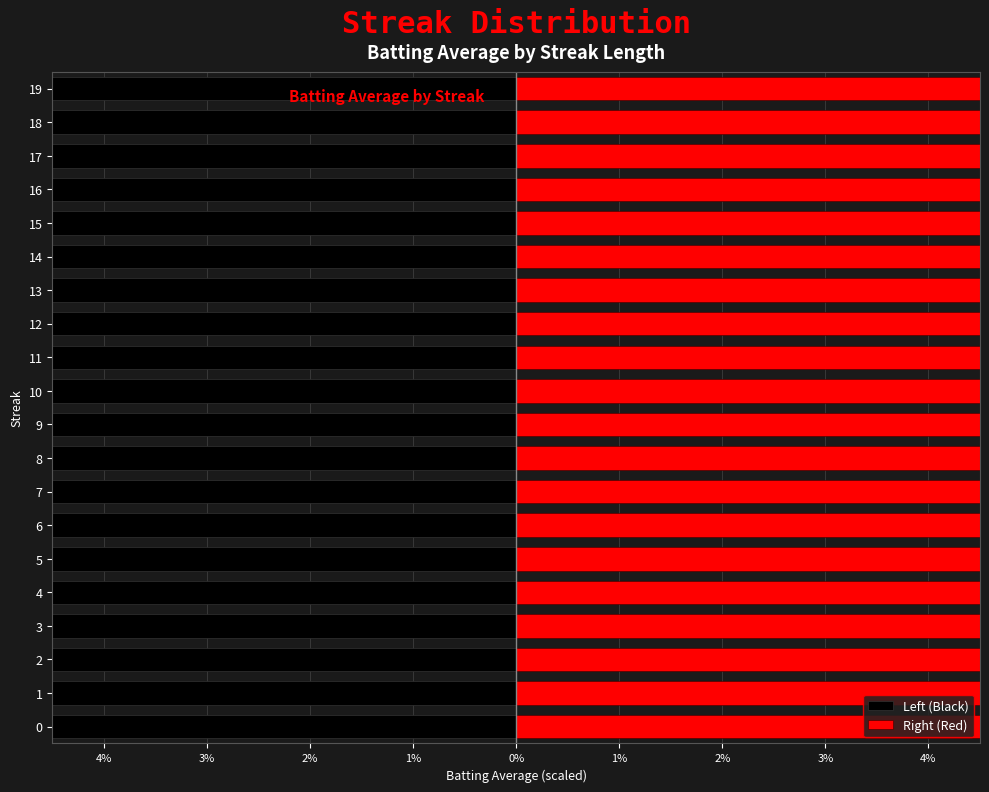

How many bars are there in each group?

2